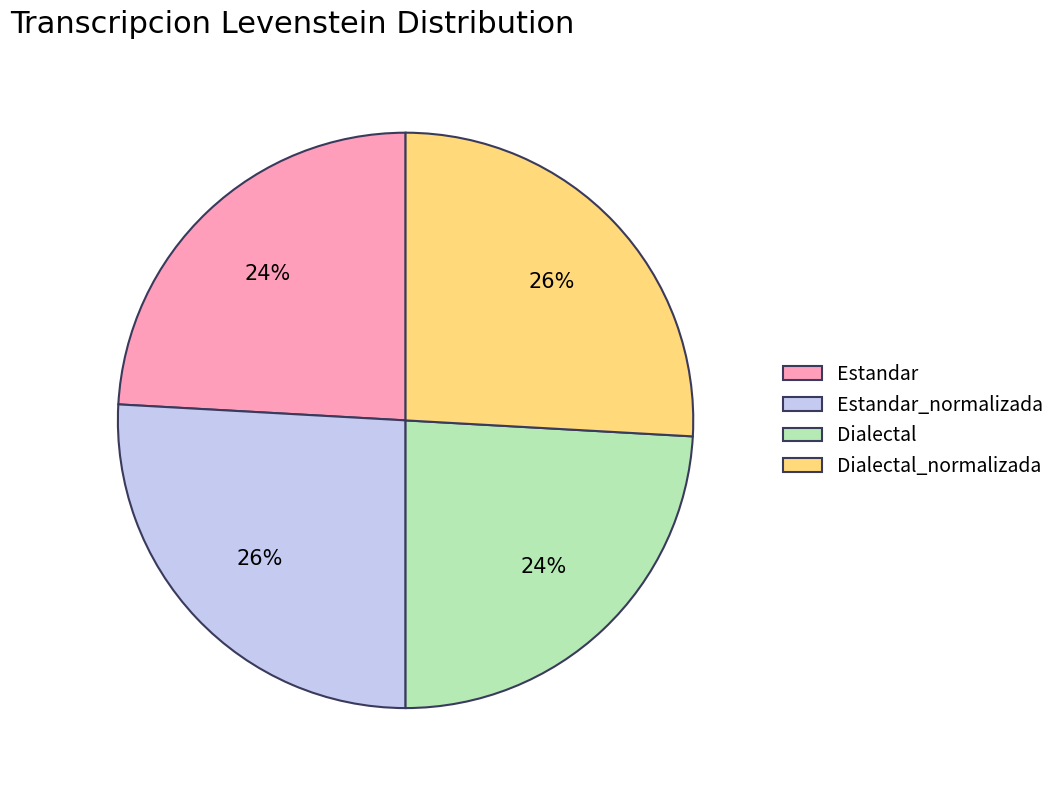

Is Estandar the majority of the pie?

No